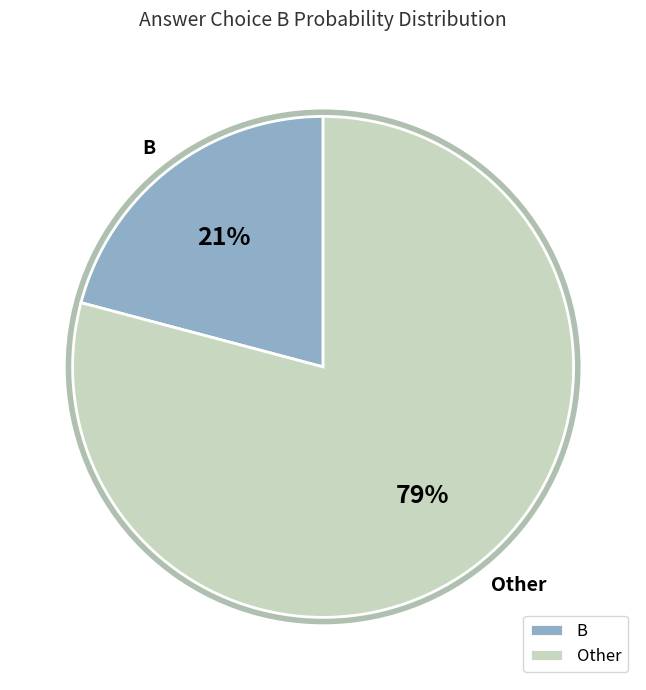

Do Other and B together represent more than half of the pie?

Yes